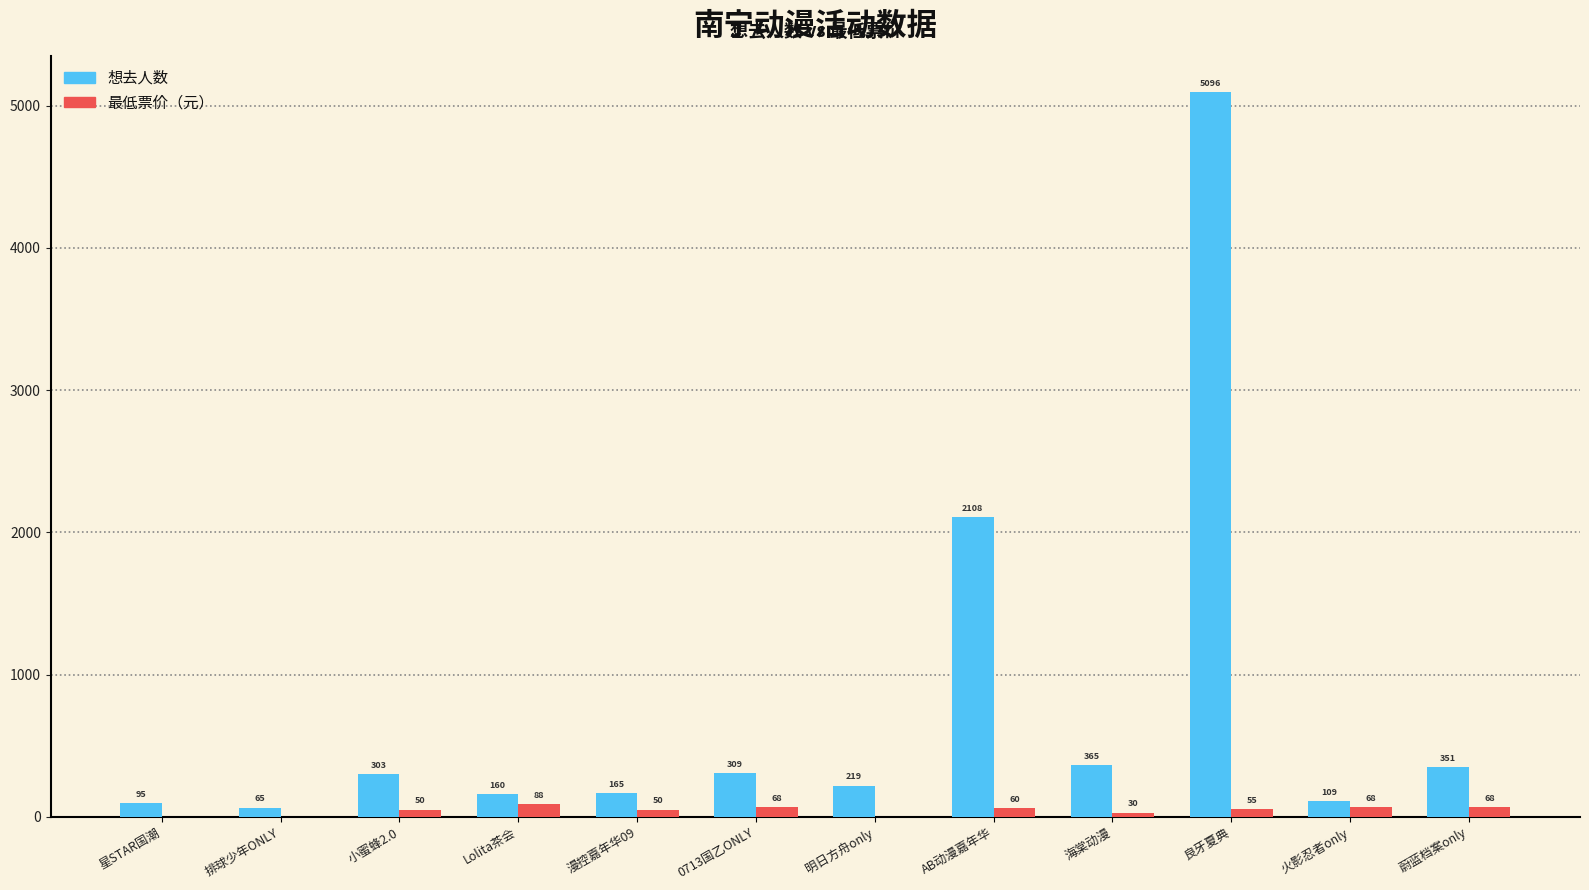

Reading right to left, list all the values displayed in this chart.

想去人数: 351	109	5096	365	2108	219	309	165	160	303	65	95
最低票价: 68	68	55	30	60	0	68	50	88	50	0	0